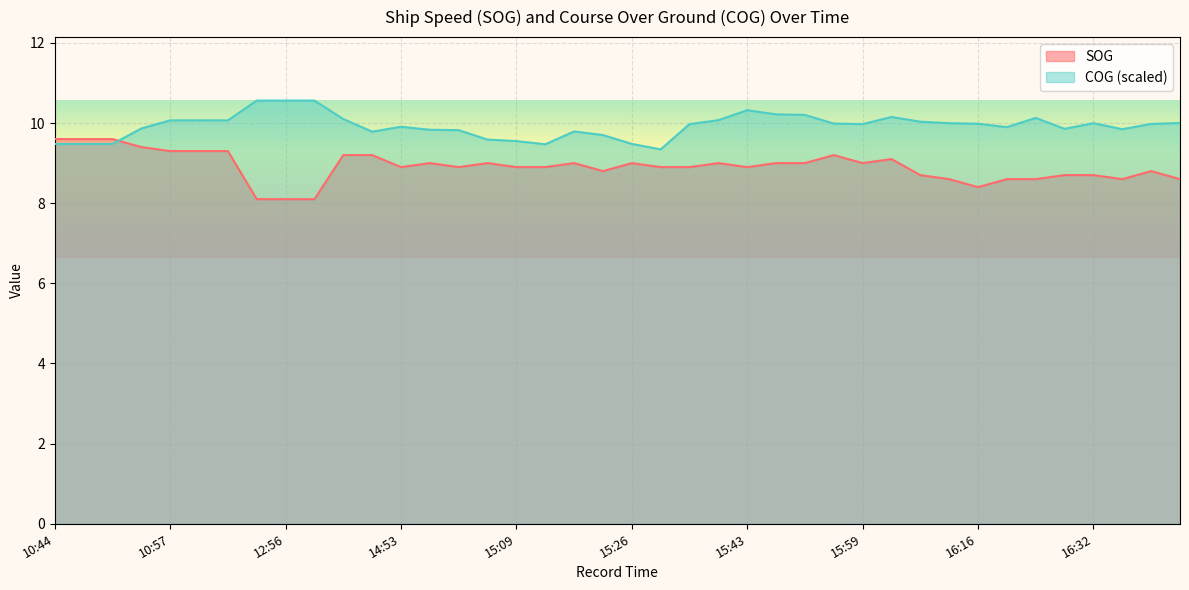

Which series has the largest total across all categories?

COG (scaled)